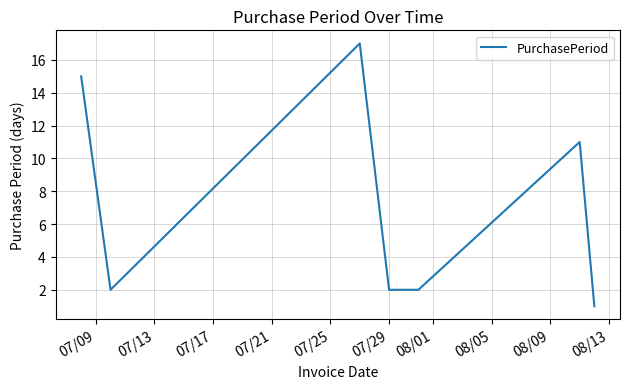

What is the average value?

7